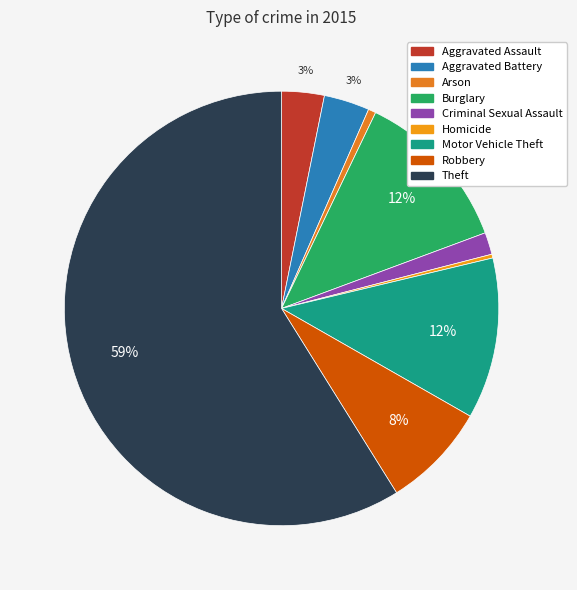

What is the total percentage of Motor Vehicle Theft and Robbery?

19.9%